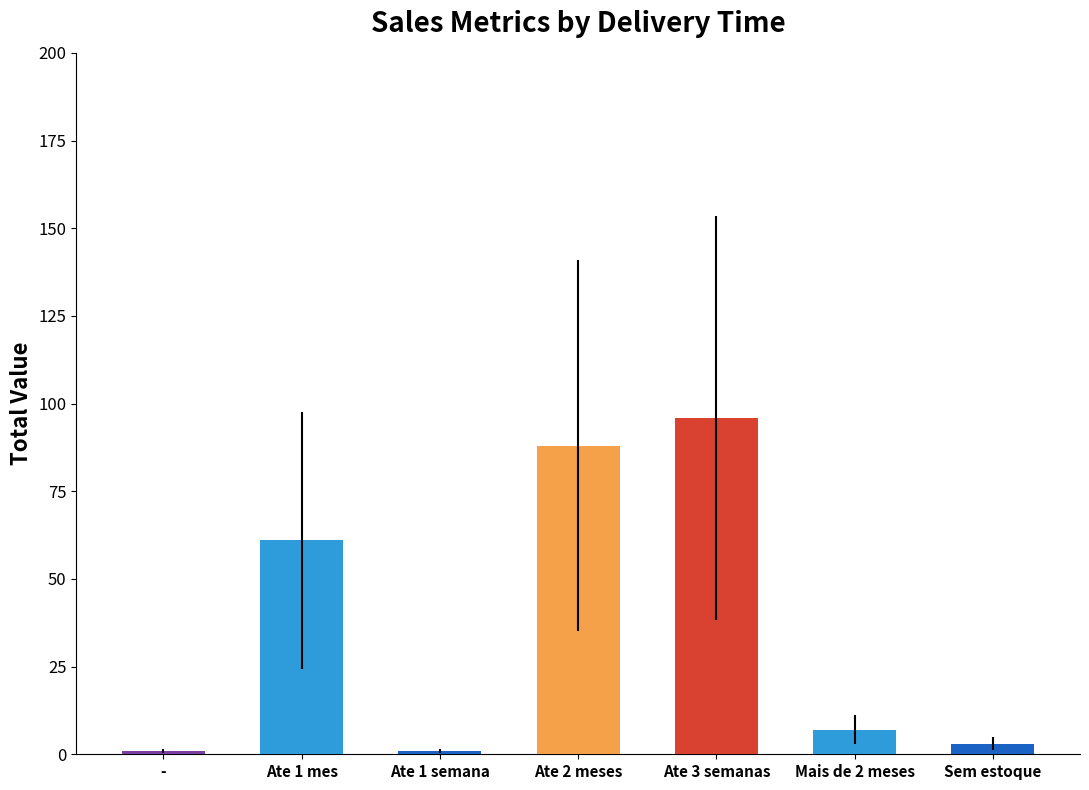

How many data points does each series have?

7